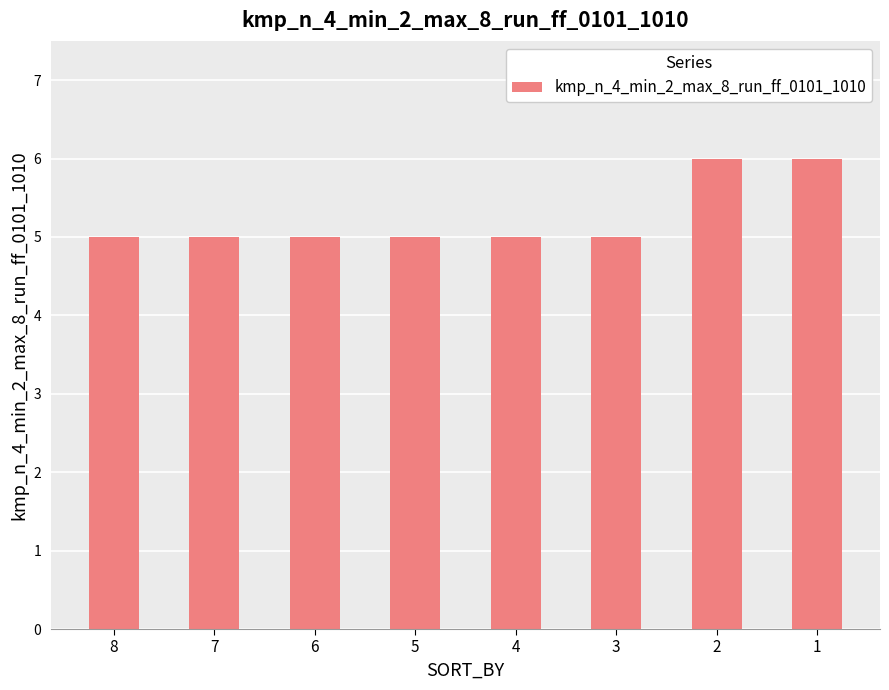

What is the sum of all values?

42